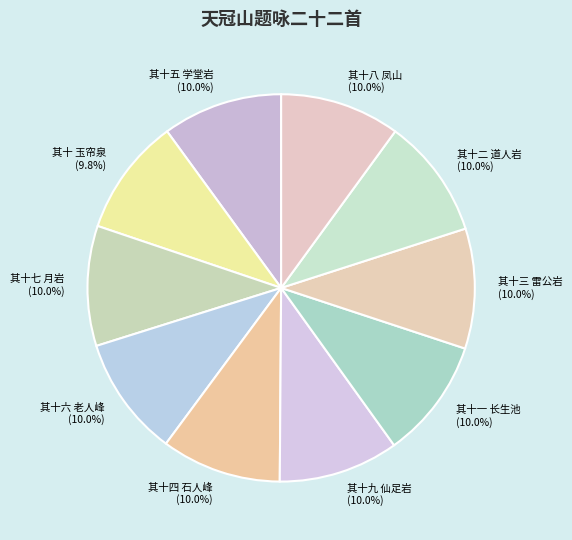

Is 其十五 学堂岩 the majority of the pie?

No